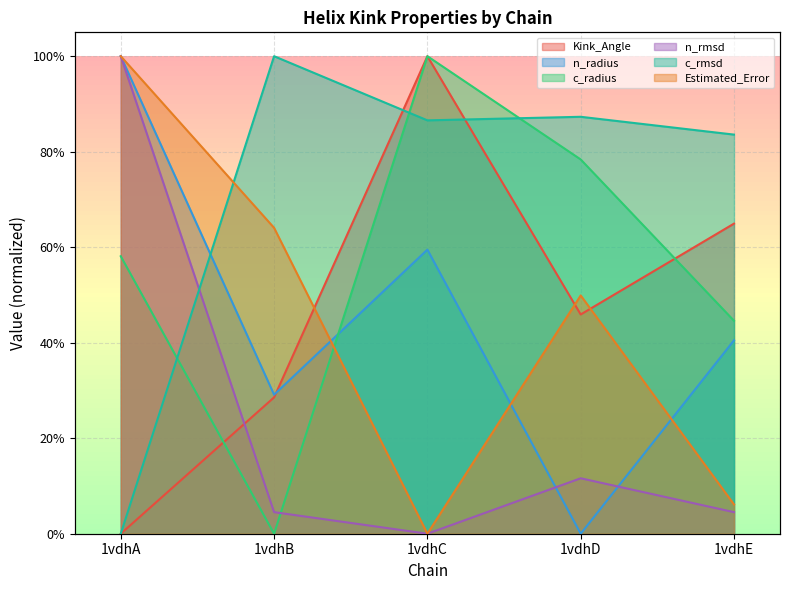

True or false: c_rmsd has a value of 0.8 at 1vdhE.

True